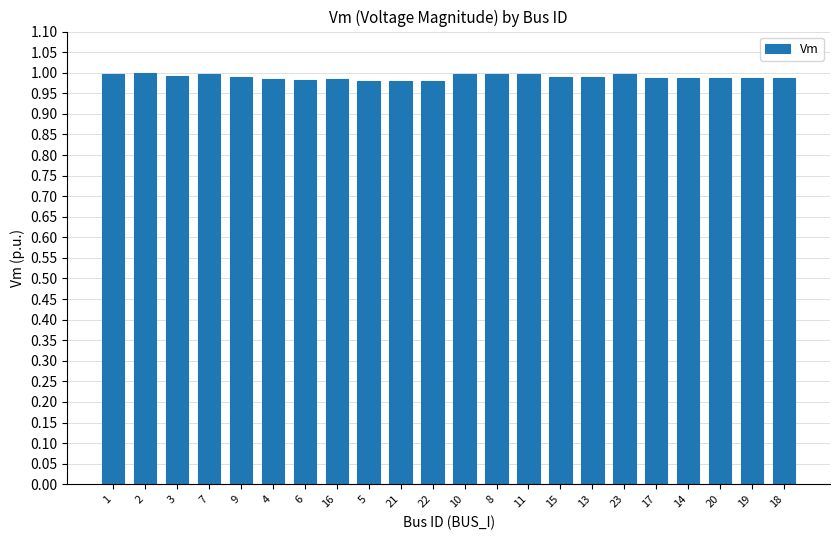

What is the sum of the values at 21 and 5?

2.0